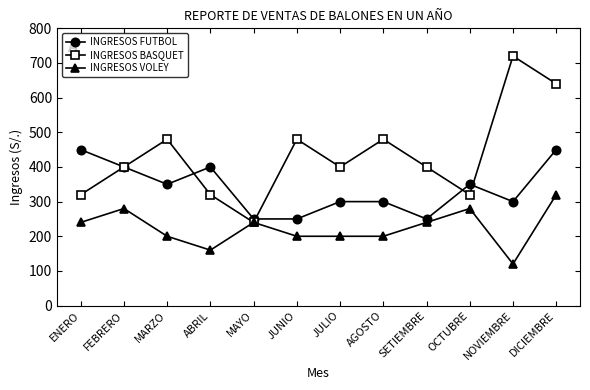

Reading left to right, transcribe all the data shown in this chart.

INGRESOS FUTBOL: 450	400	350	400	250	250	300	300	250	350	300	450
INGRESOS BASQUET: 320	400	480	320	240	480	400	480	400	320	720	640
INGRESOS VOLEY: 240	280	200	160	240	200	200	200	240	280	120	320